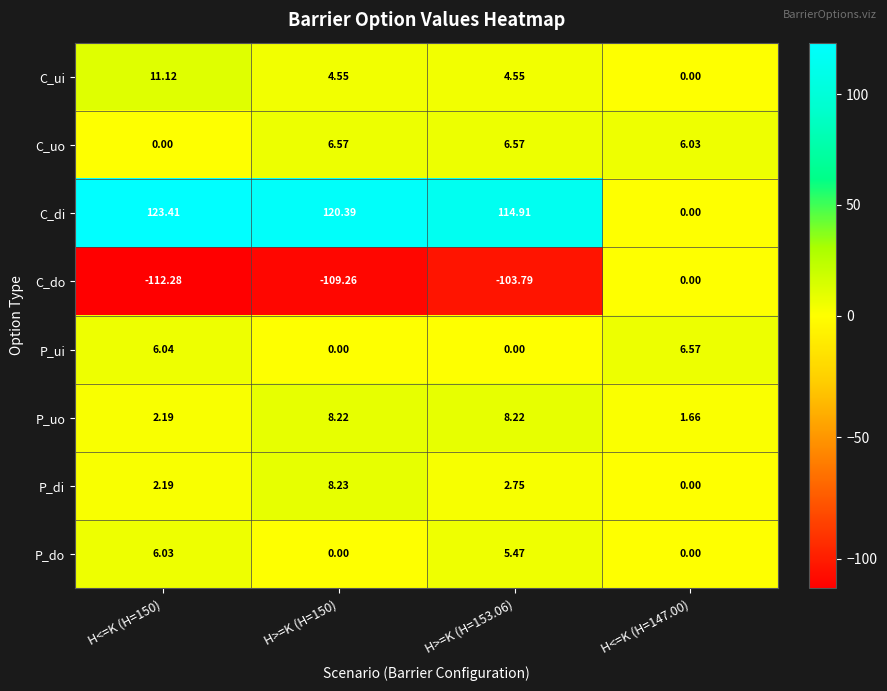

Which series has the largest total across all categories?

C_di